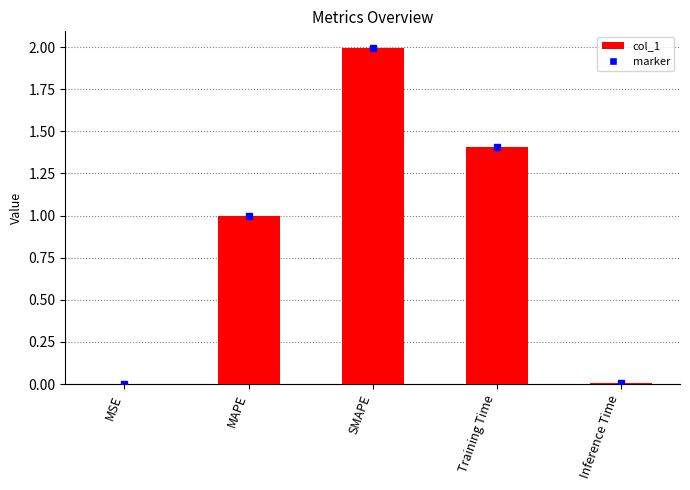

Which has a higher value, Inference Time or Training Time?

Training Time